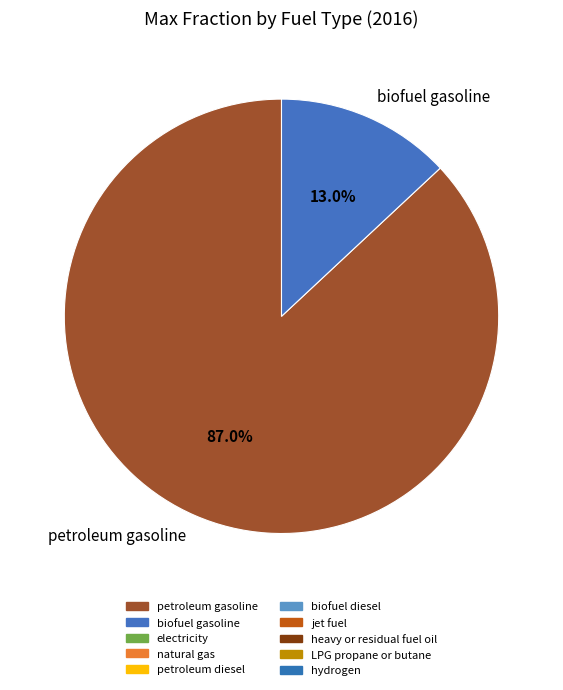

Rank the categories by value from highest to lowest.

petroleum gasoline, biofuel gasoline